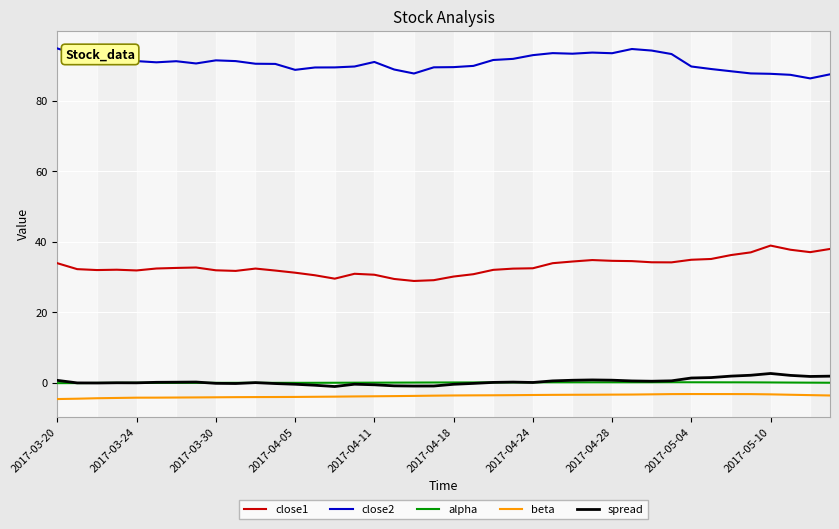

What is the lowest value of the close1 series?

28.9